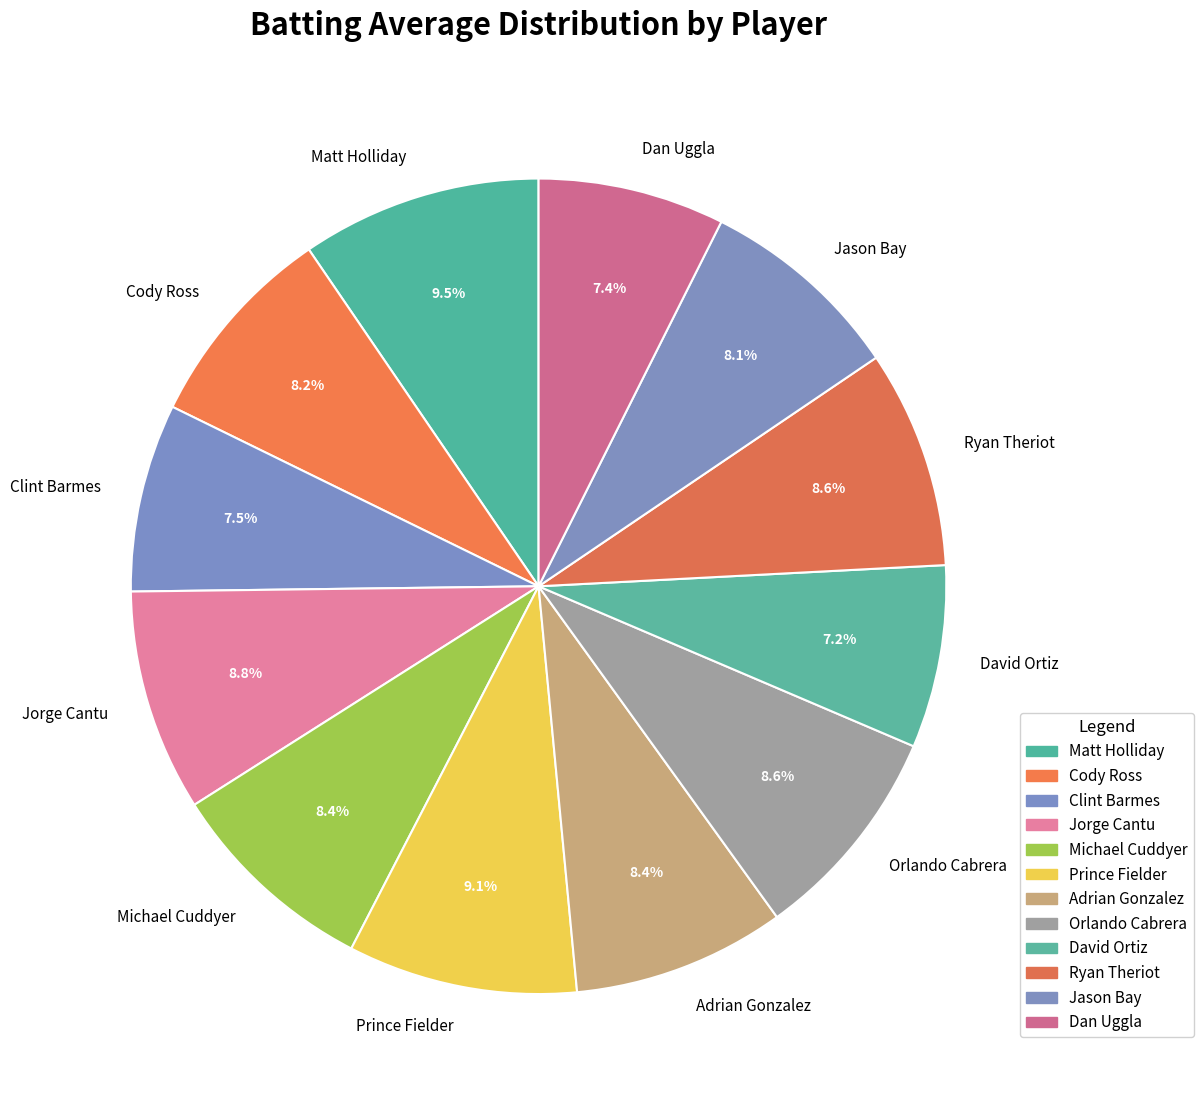

What percentage is NOT represented by Jason Bay?

91.9%